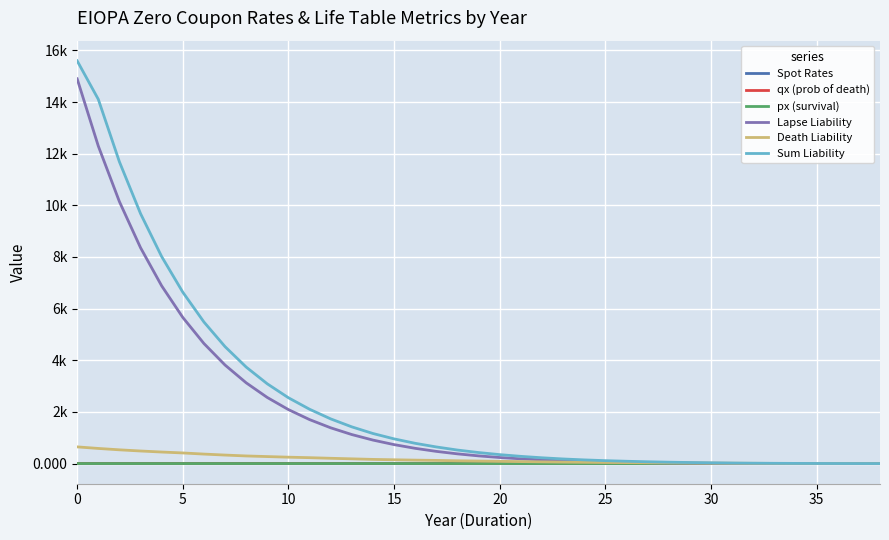

How many Spot Rates values are between 0 and 1?

39